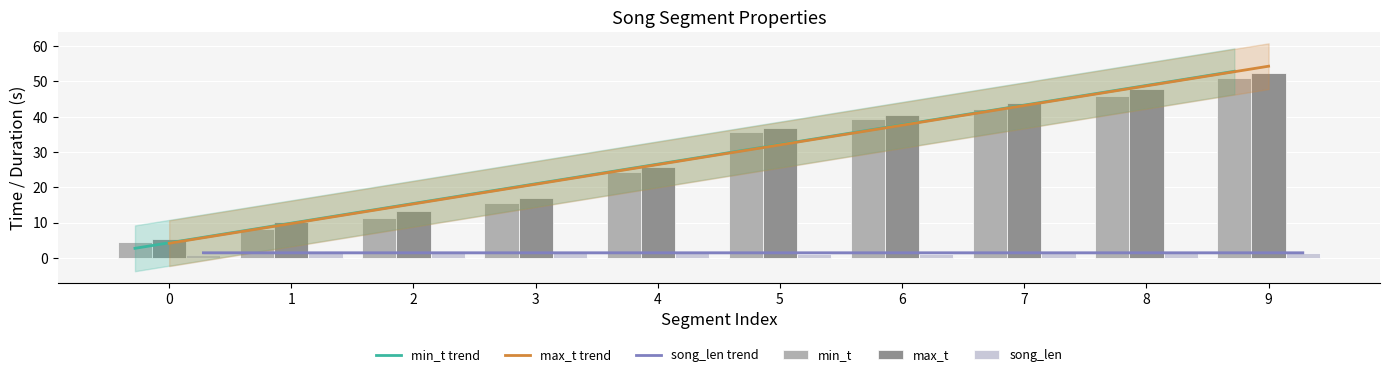

What is the minimum value for min_t trend?

2.7